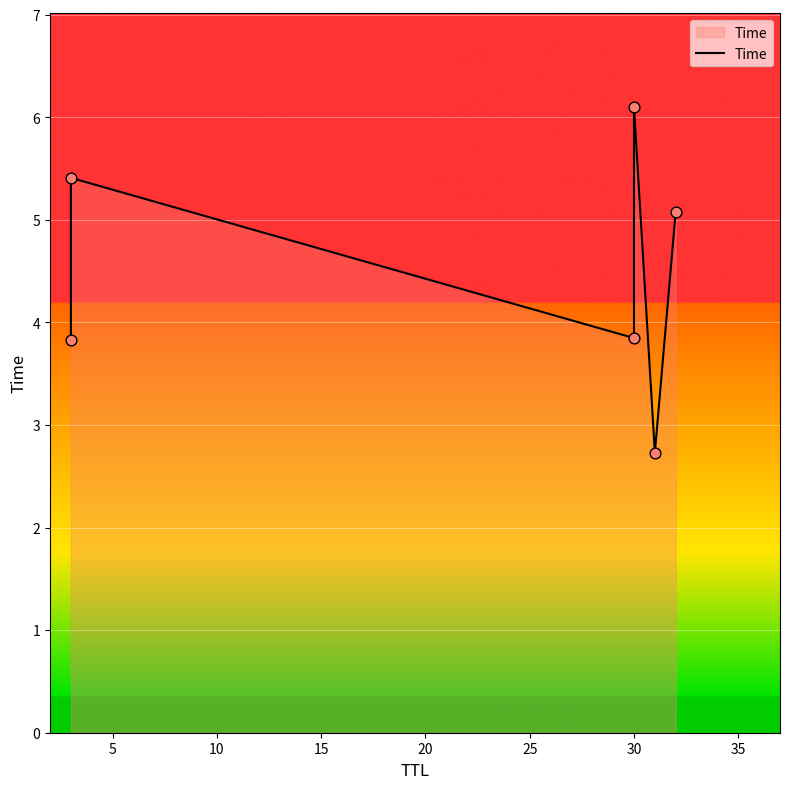

Which has a higher value, 25 or 5?

5